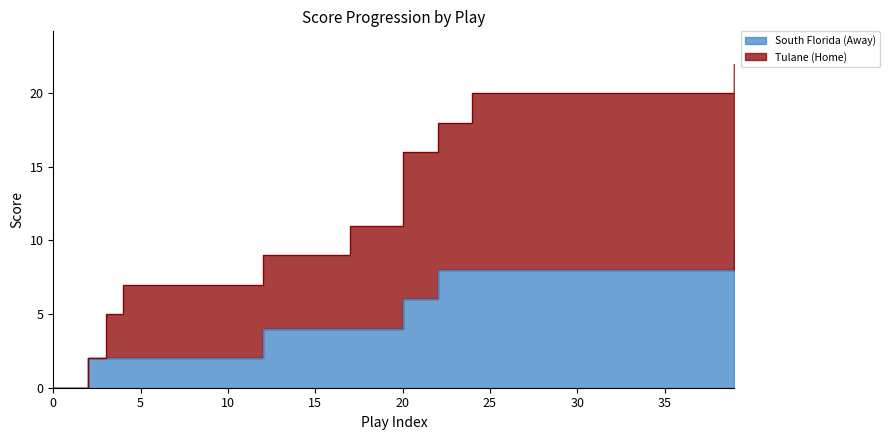

The Tulane (Home) series shows 27 at 32. True or false?

False